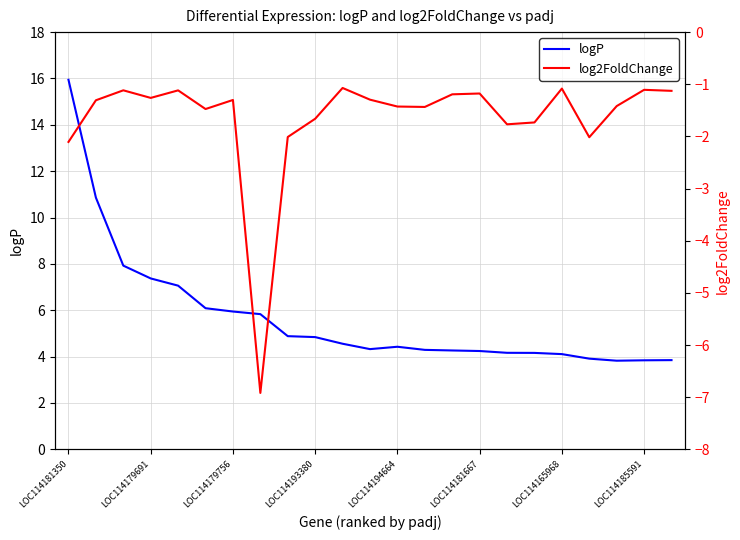

Which category has the highest value in the logP series?

LOC114181350